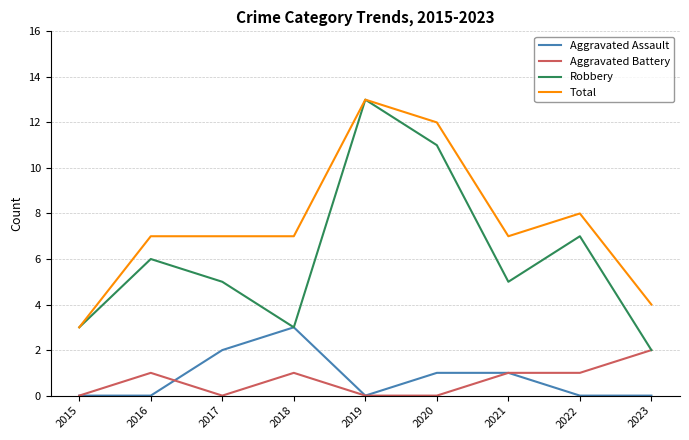

The value of Total at 2022 is 8. True or false?

True